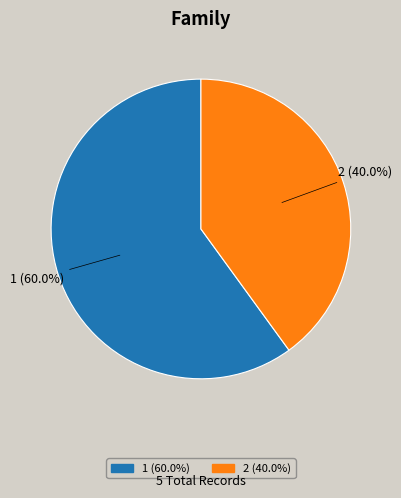

True or false: 1 accounts for 54% of the total.

False